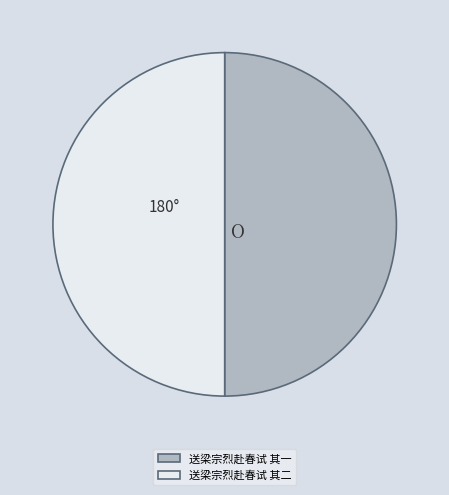

Approximately how many times larger is the value at 送梁宗烈赴春试 其二 compared to 送梁宗烈赴春试 其一?

1.0